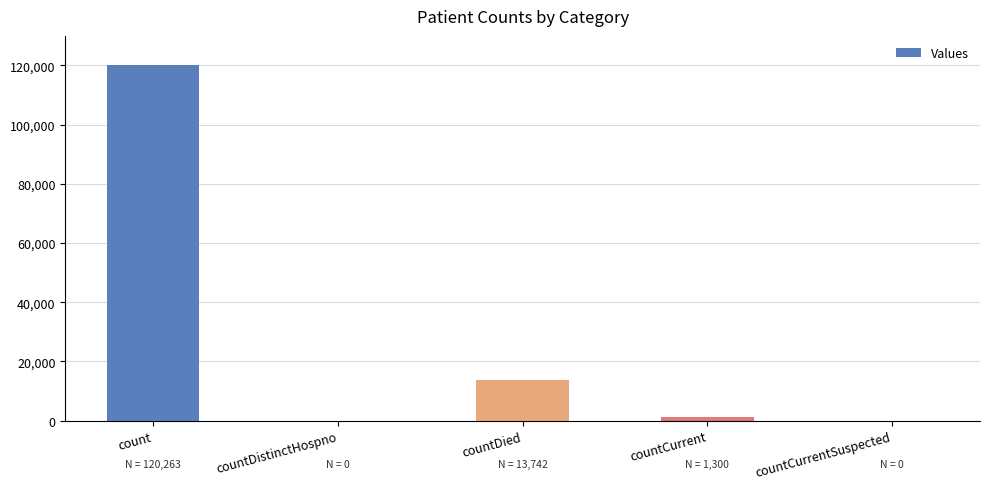

Which category has the highest value across all series?

count